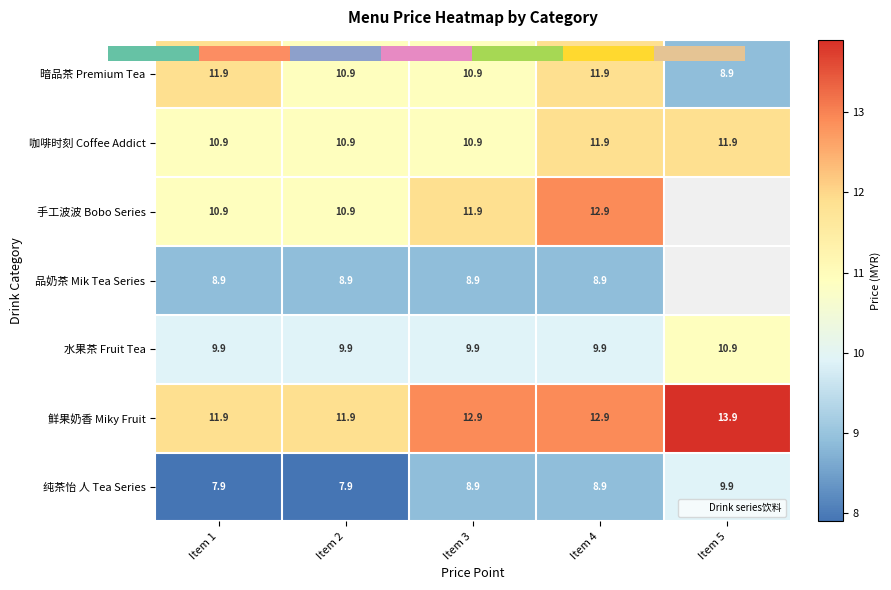

Between Item 1 and Item 2, which series saw the biggest shift?

暗品茶 Premium Tea